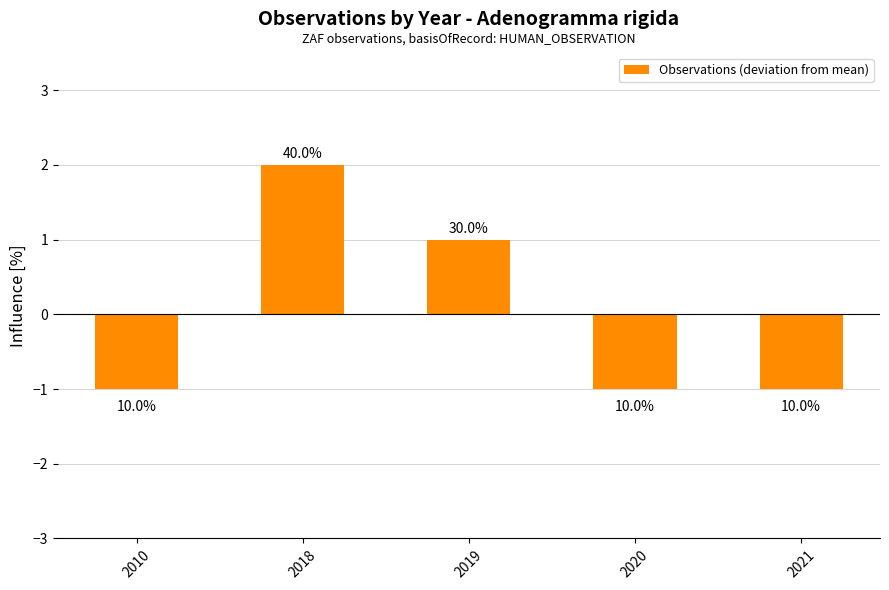

Rank the categories by value from lowest to highest.

2010, 2020, 2021, 2019, 2018